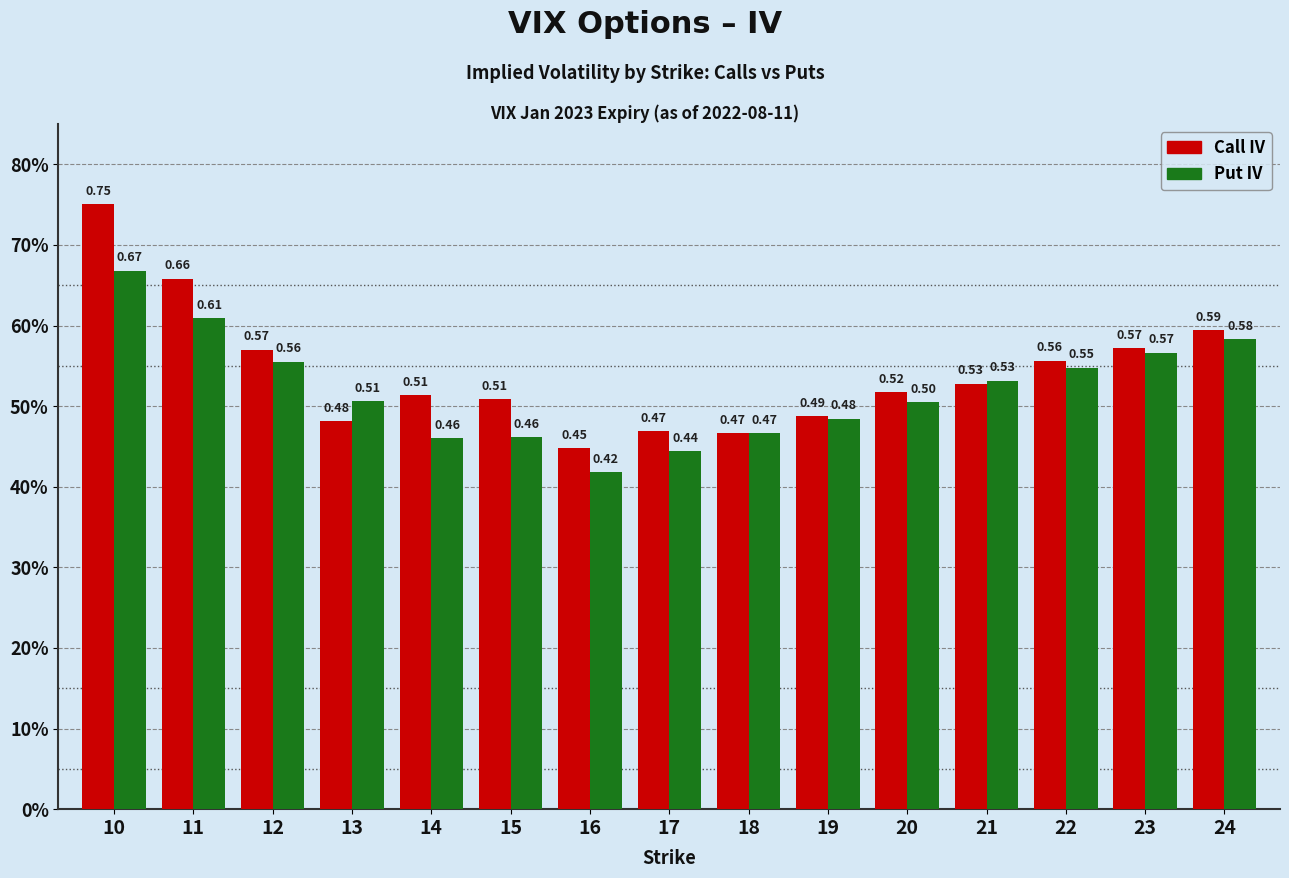

Which has a higher value, 13 or 21?

21